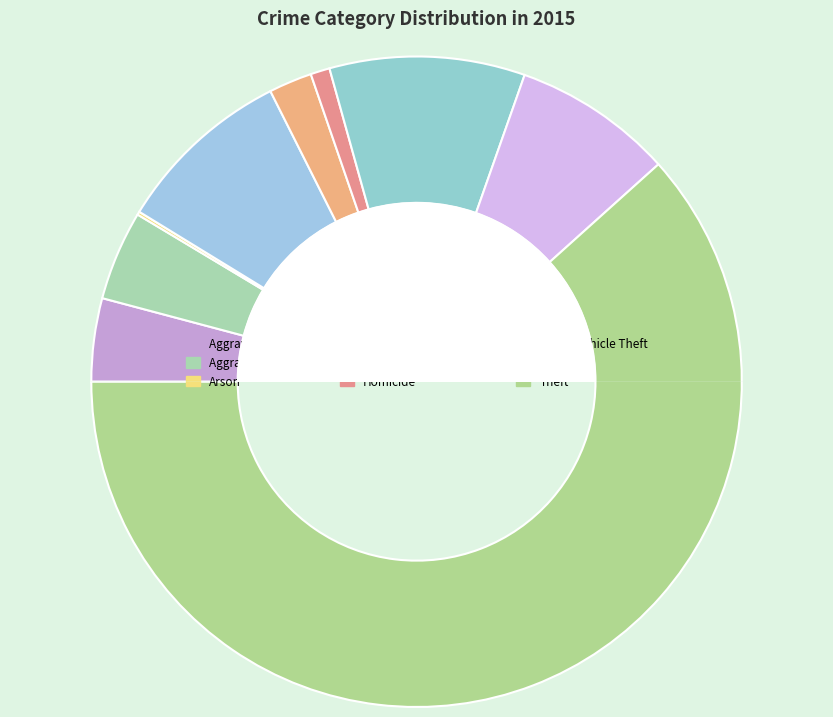

What percentage is the Burglary slice, to the nearest percent?

9%